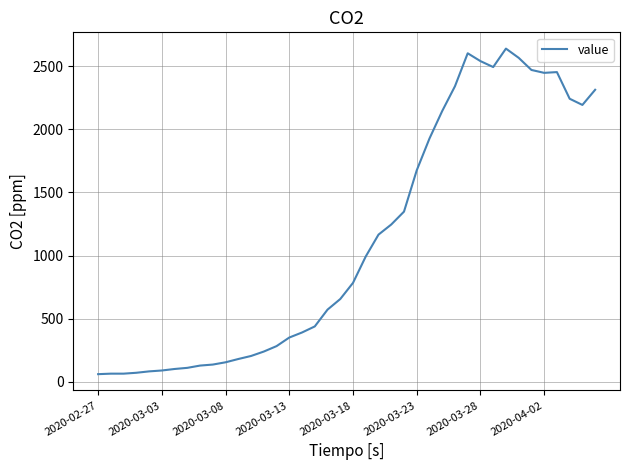

What is the maximum value shown in the chart?

2639